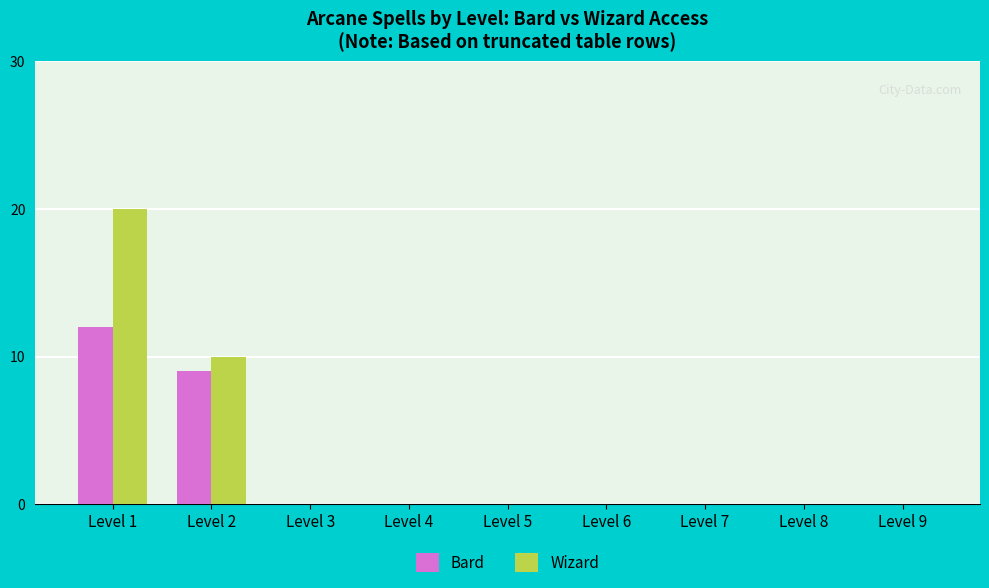

Is it true that Wizard equals 0 at Level 9?

True